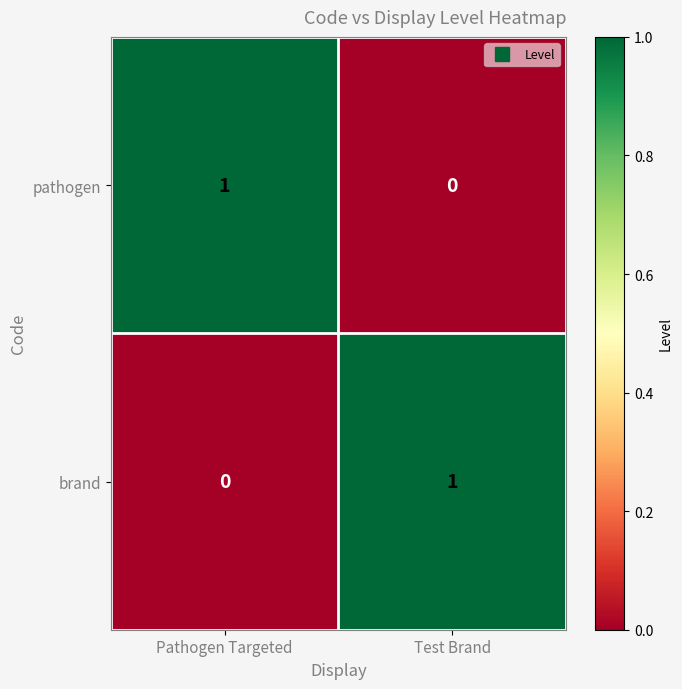

Reading left to right, extract all data points from this chart.

pathogen: 1	0
brand: 0	1